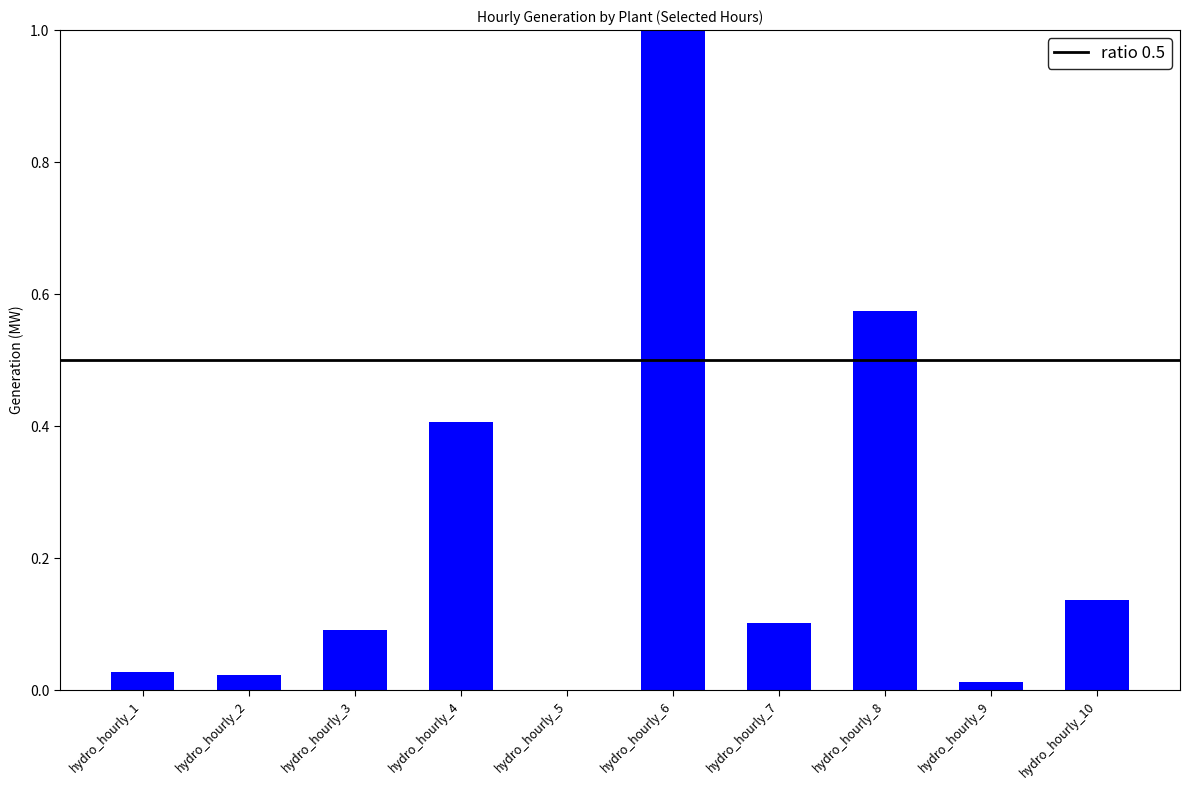

The value at hydro_hourly_2 is 0.0. True or false?

True